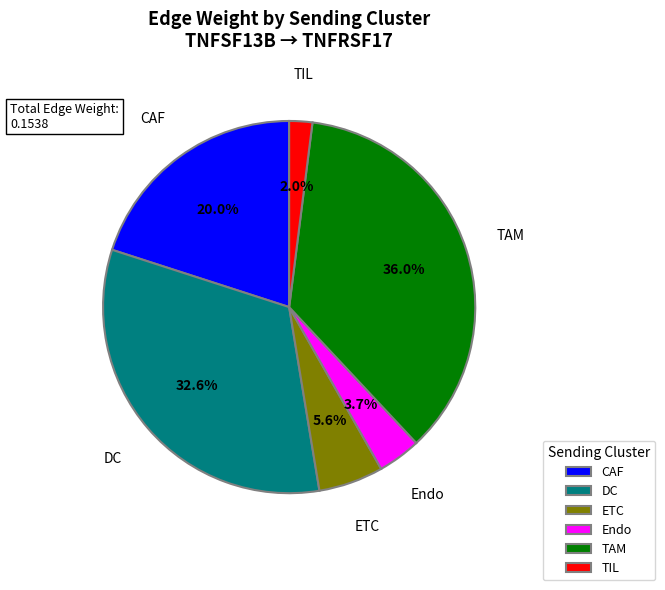

Is there a majority slice in this chart?

No